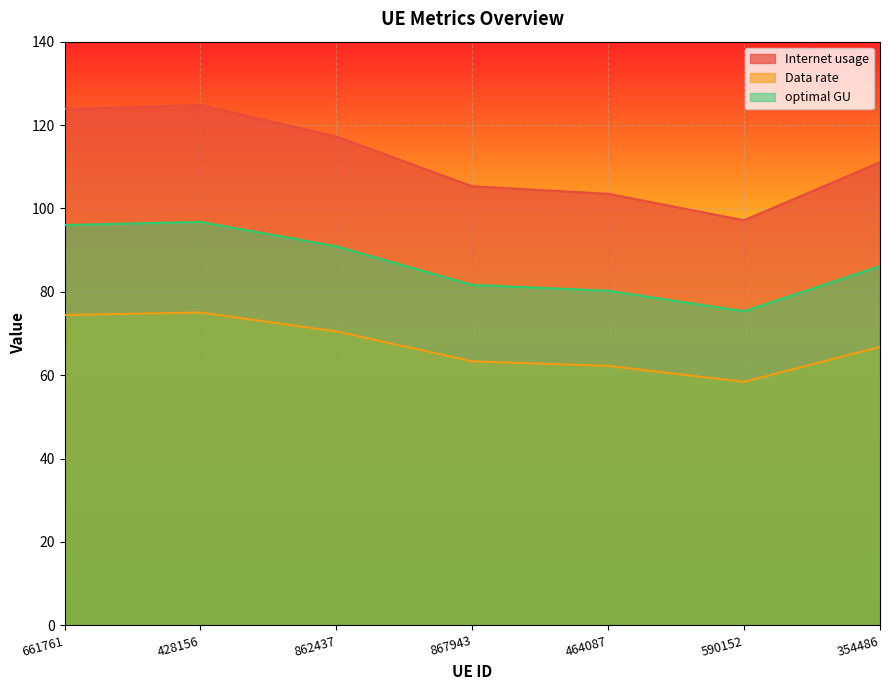

In optimal GU, how many points are lower than both neighbors (excluding endpoints)?

1